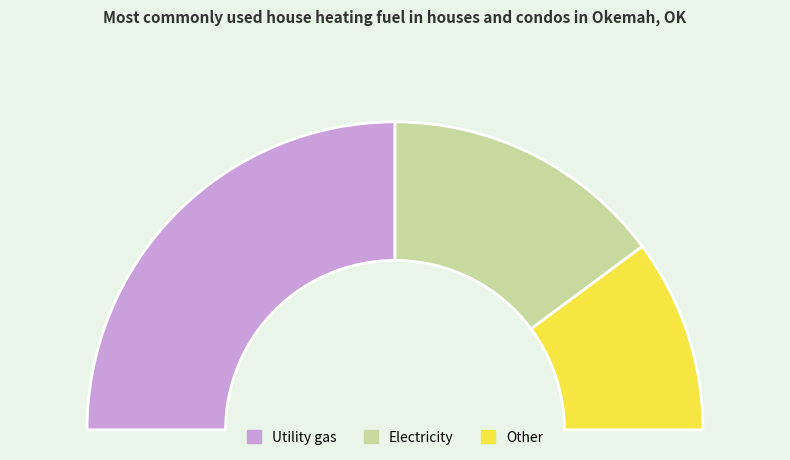

The output_1 slice represents 20% of the pie. True or false?

True